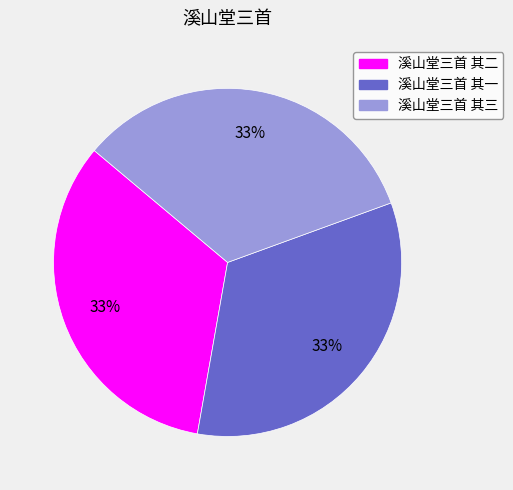

Is 溪山堂三首 其二 the majority of the pie?

No